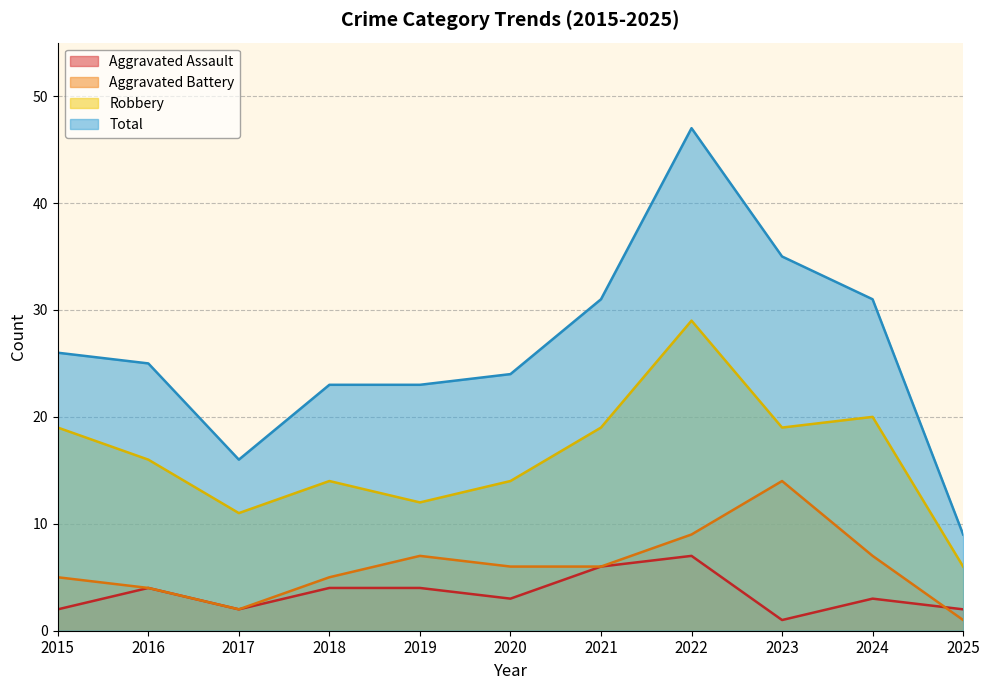

What is the smallest value displayed?

1